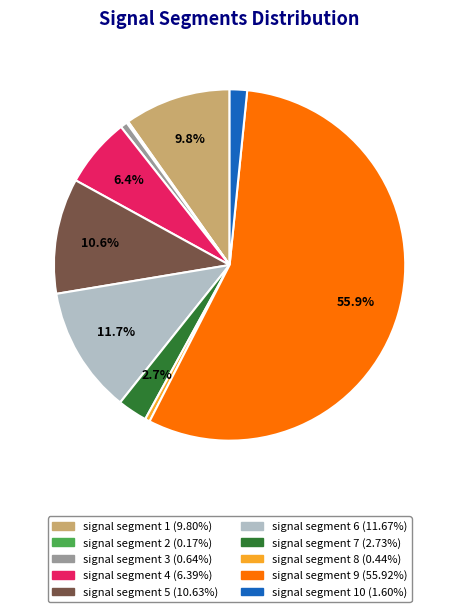

Does any single category account for the majority?

Yes